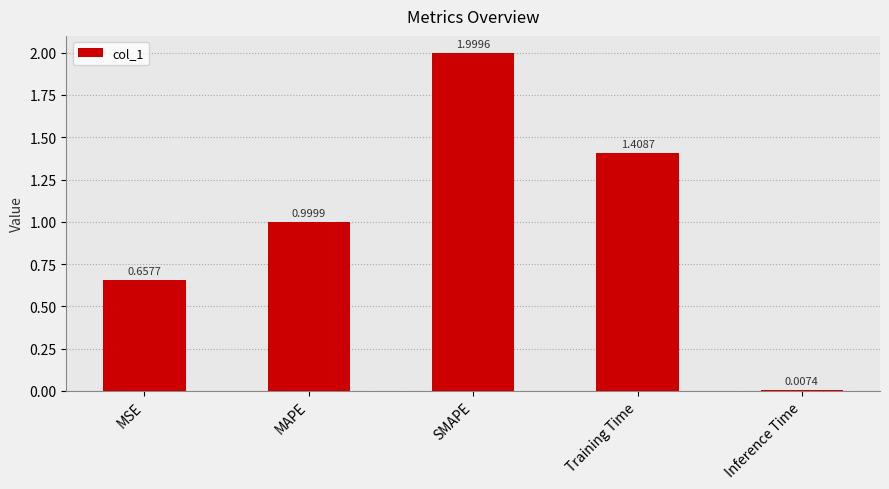

What is the label of the 3rd bar from the left?

SMAPE